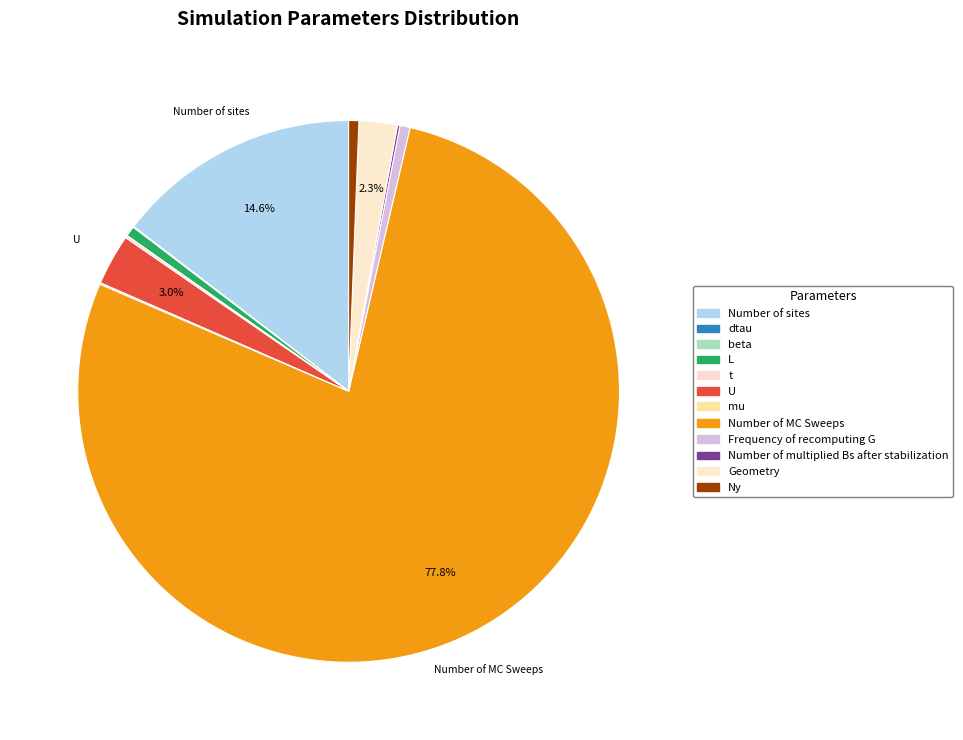

Does Geometry represent more than half of the total?

No